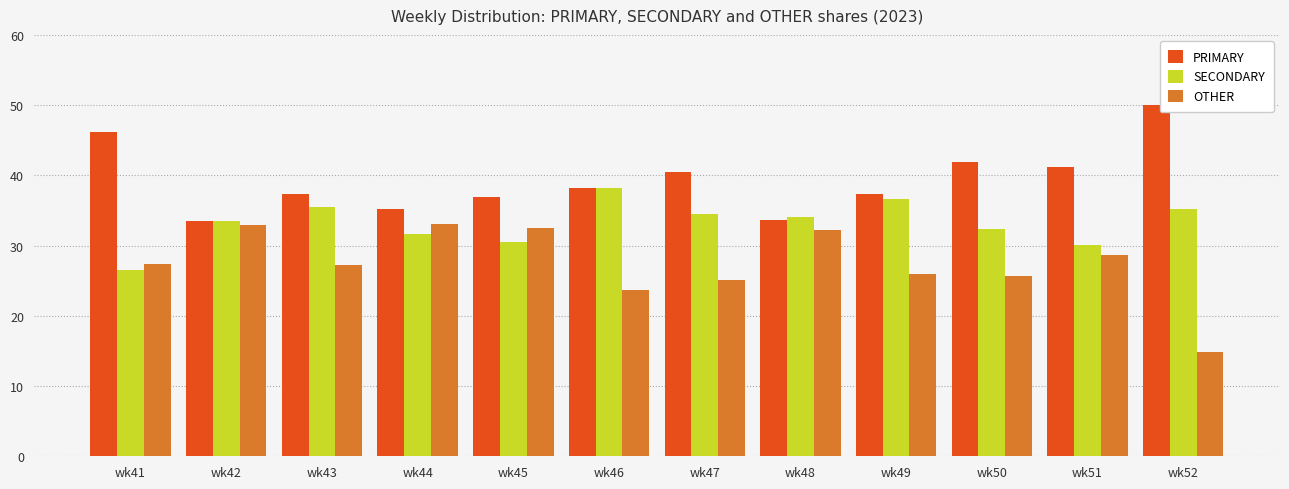

What is the value of the SECONDARY bar at the 7th from the left?

34.5